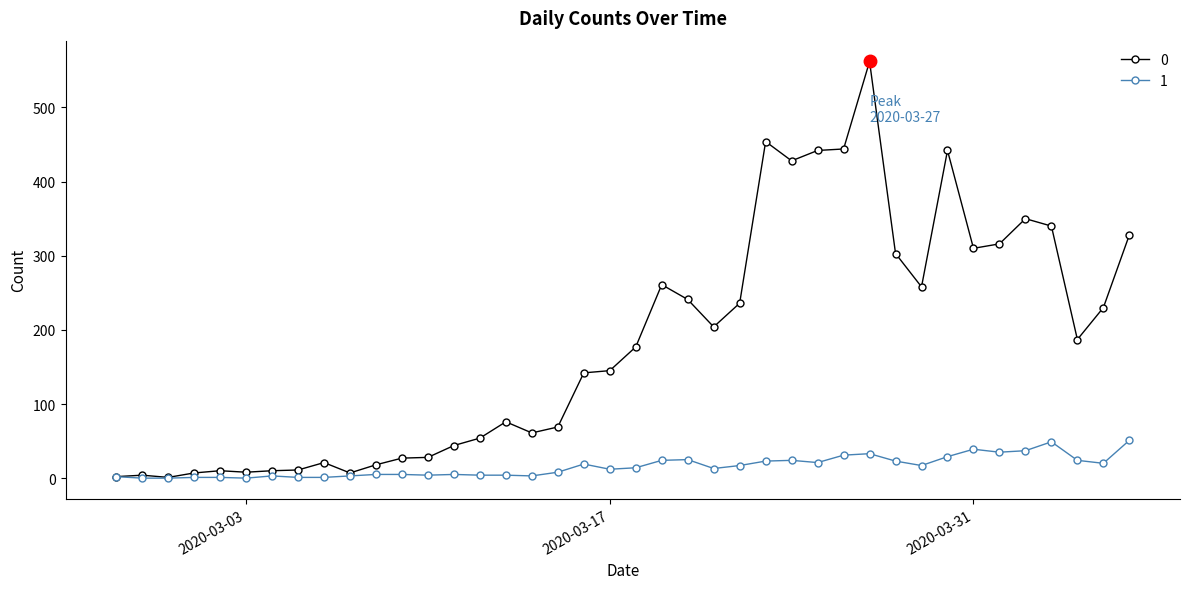

How many categories are shown in the chart?

40